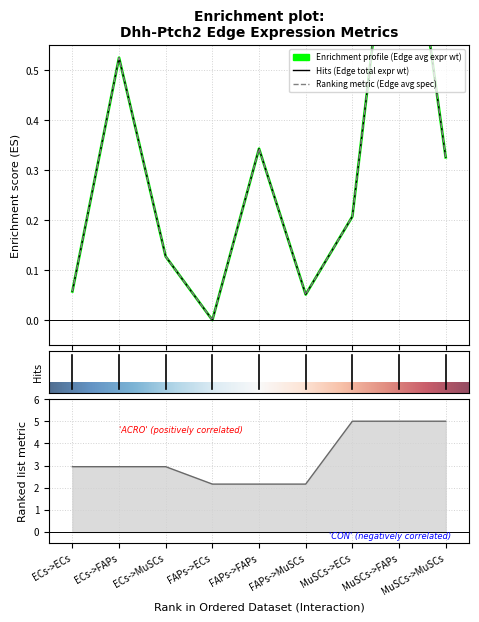

What is the greatest value displayed?

5.0